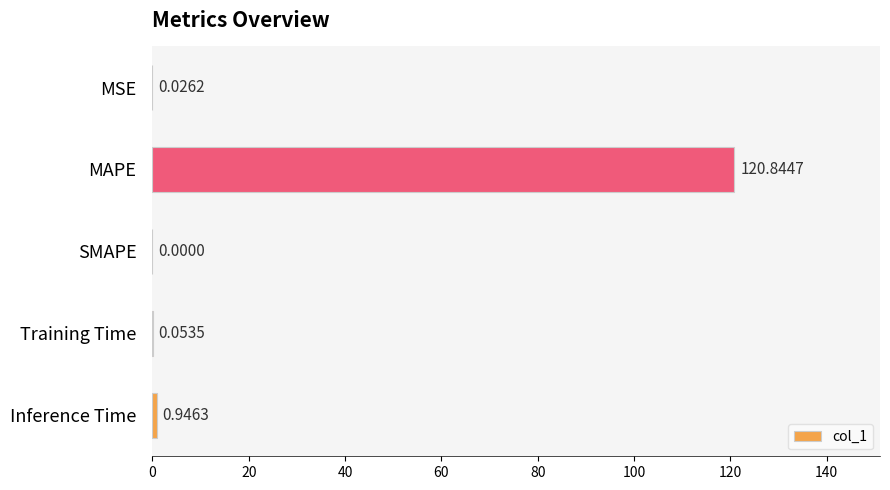

How many series are shown in this chart?

1